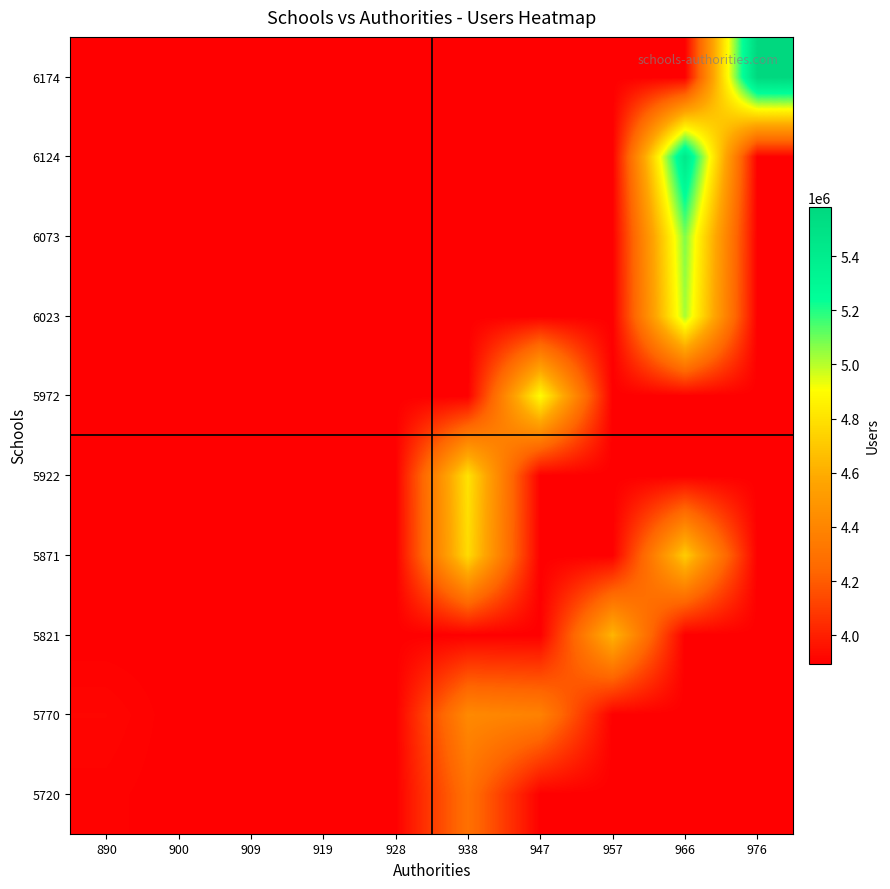

Count the number of categories in the chart.

10